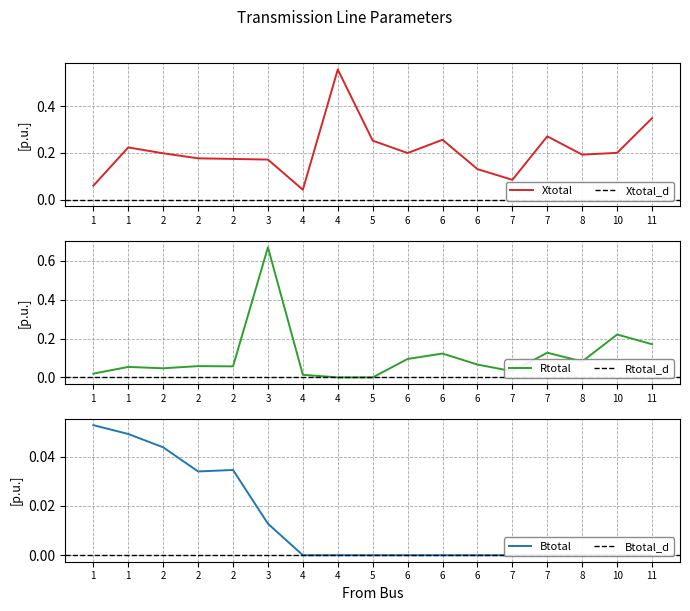

At which label does Btotal, p.u. reach its peak?

1